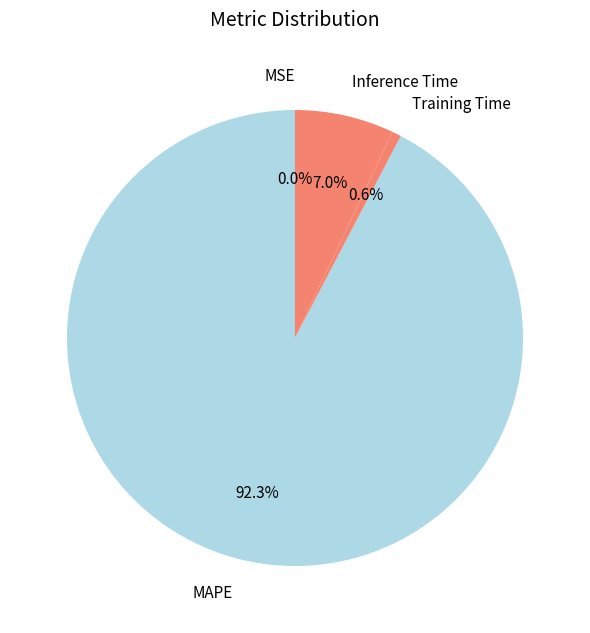

True or false: Training Time accounts for 1% of the total.

True